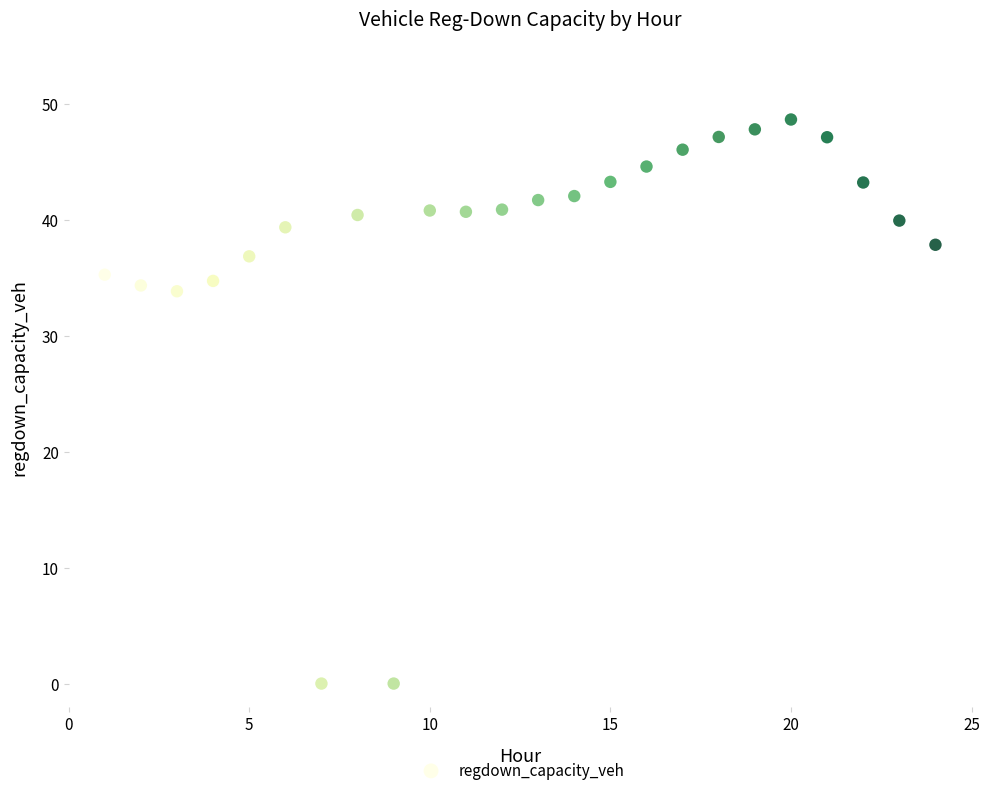

What is the range of Y values (max minus min)?

48.7